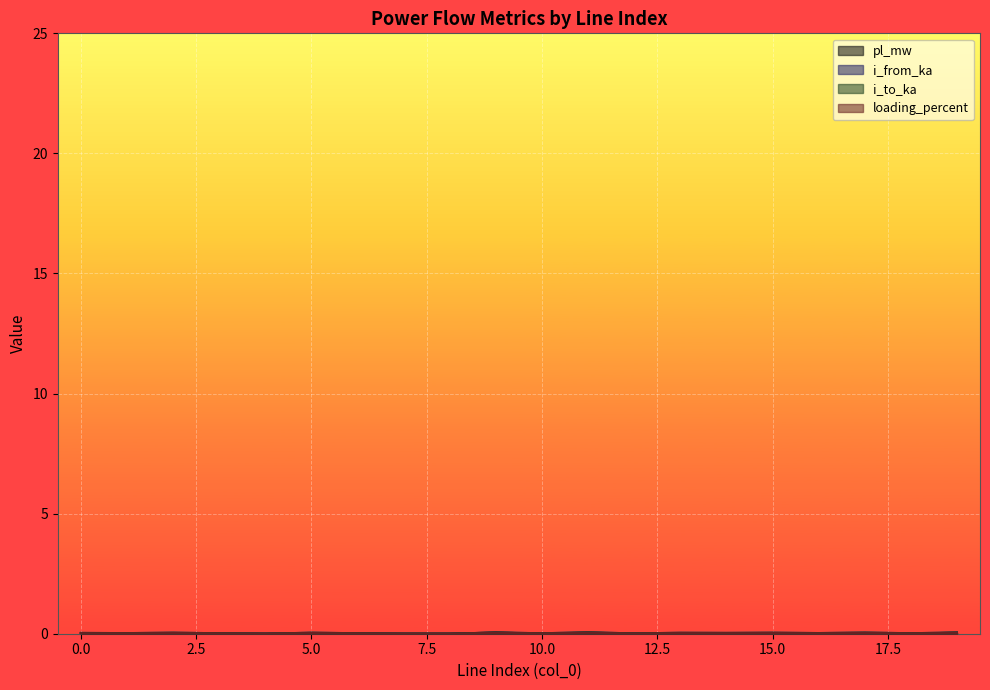

Is the value of pl_mw at 12 greater than the value of loading_percent at 16?

No